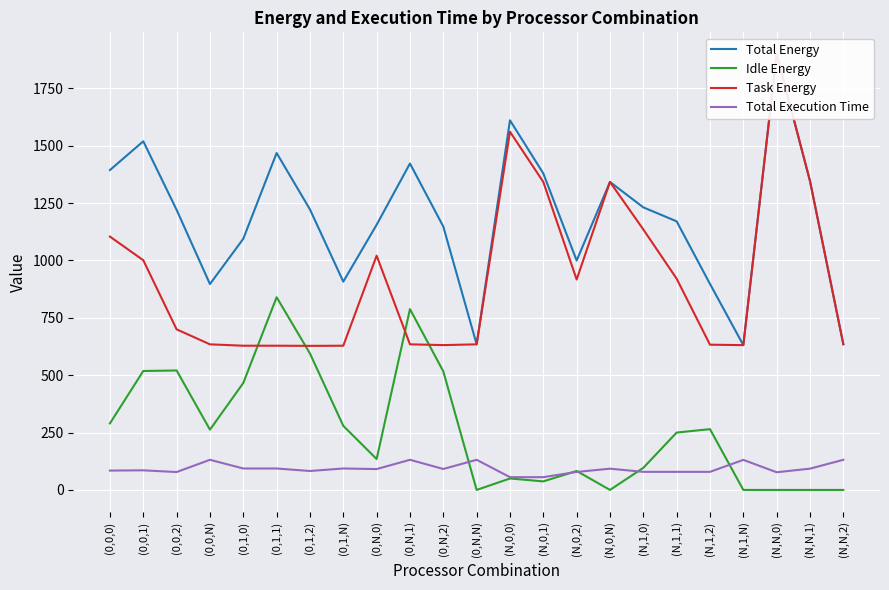

List the series in order of their peak value, highest first.

Total Energy, Task Energy, Idle Energy, Total Execution Time